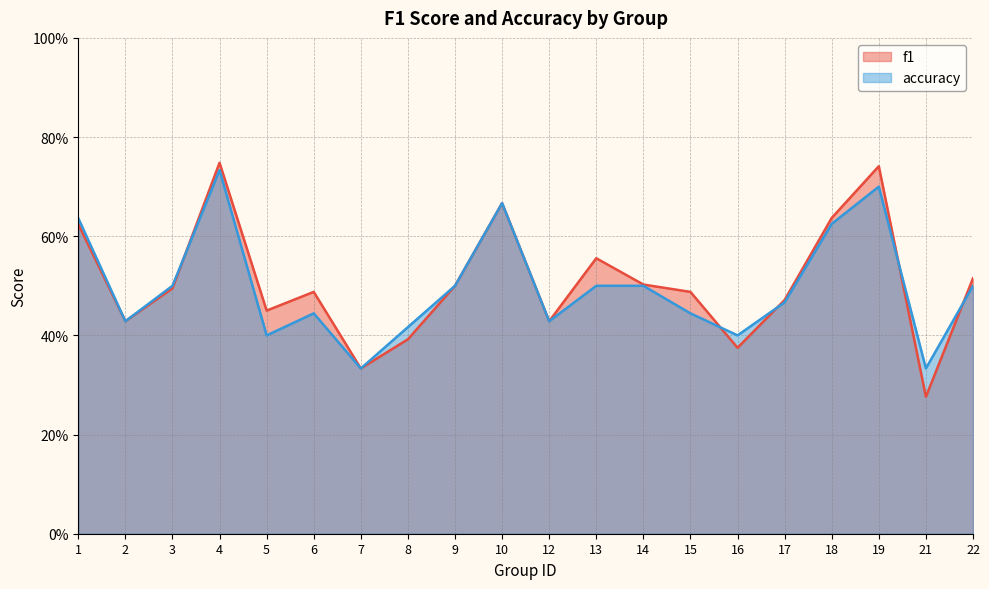

What is the difference between the maximum and second lowest values in the f1 series?

0.4